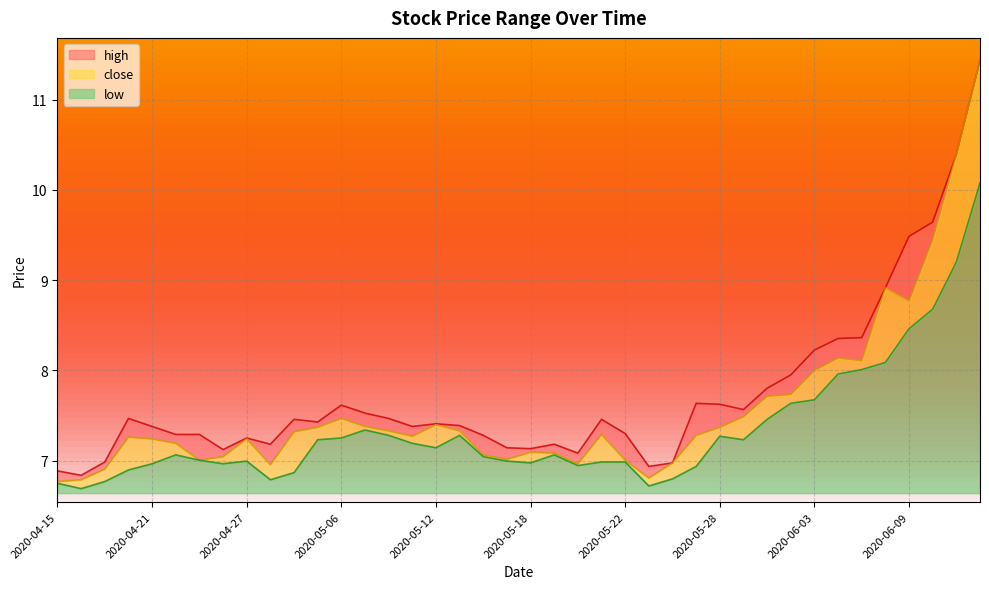

What is the approximate value of high at 2020-04-20?

7.5